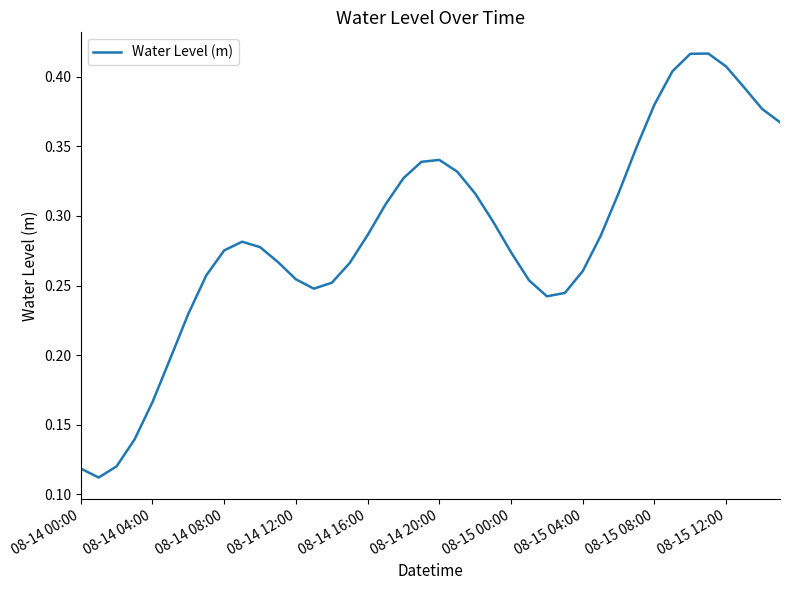

Count the values in the range 0 to 1.

40